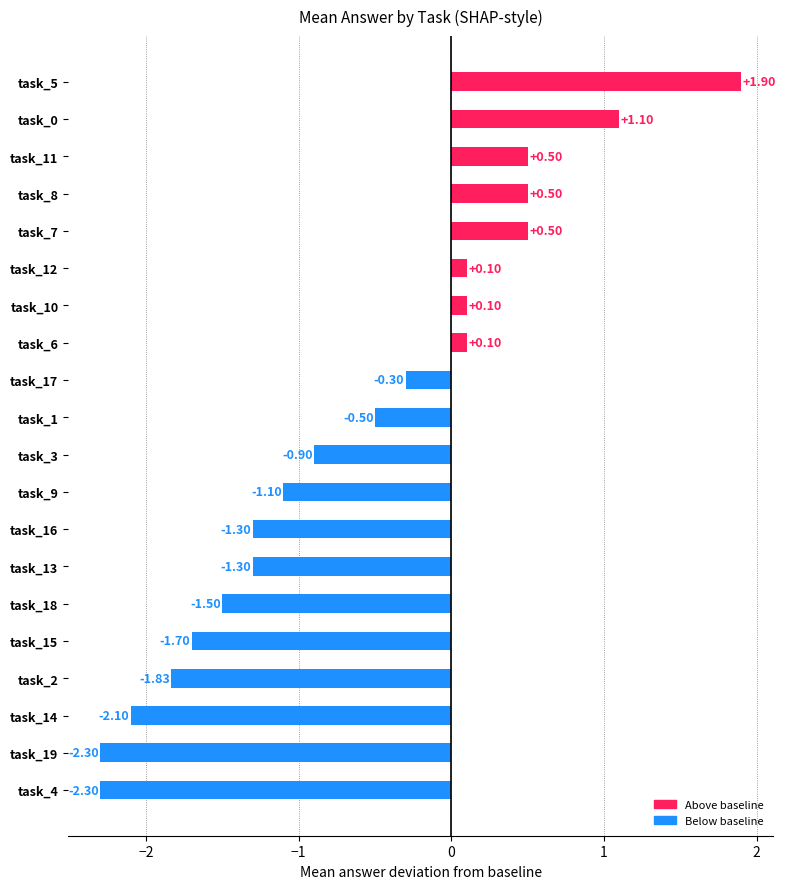

What is the sum of the values at task_18 and task_3?

-2.4